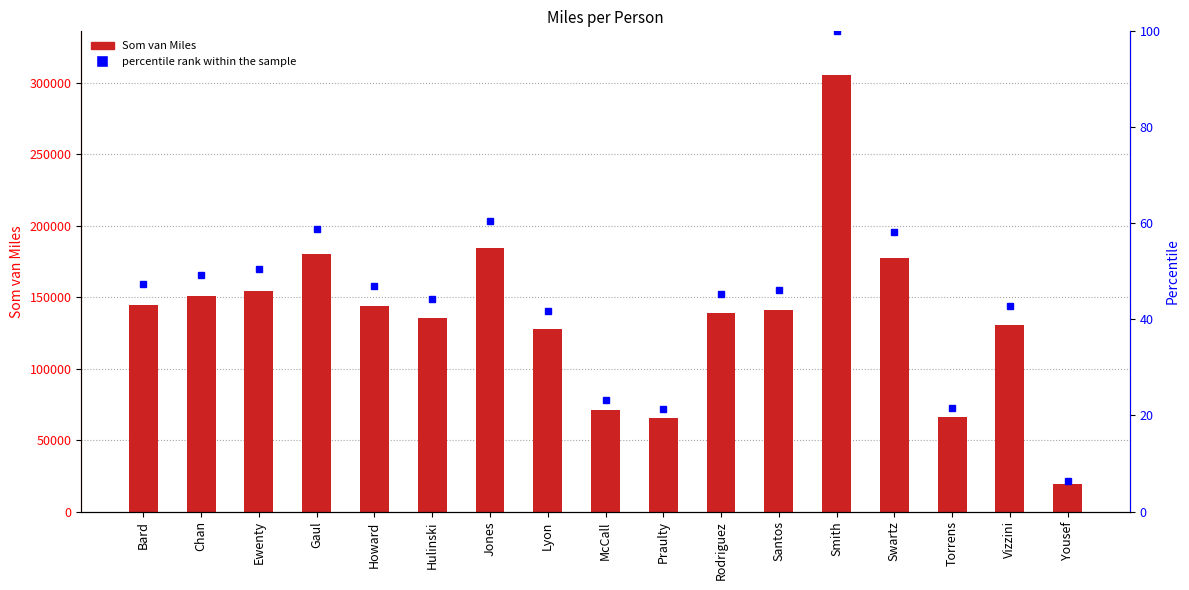

Rank the categories by value from highest to lowest.

Smith, Jones, Gaul, Swartz, Ewenty, Chan, Bard, Howard, Santos, Rodriguez, Hulinski, Vizzini, Lyon, McCall, Torrens, Praulty, Yousef